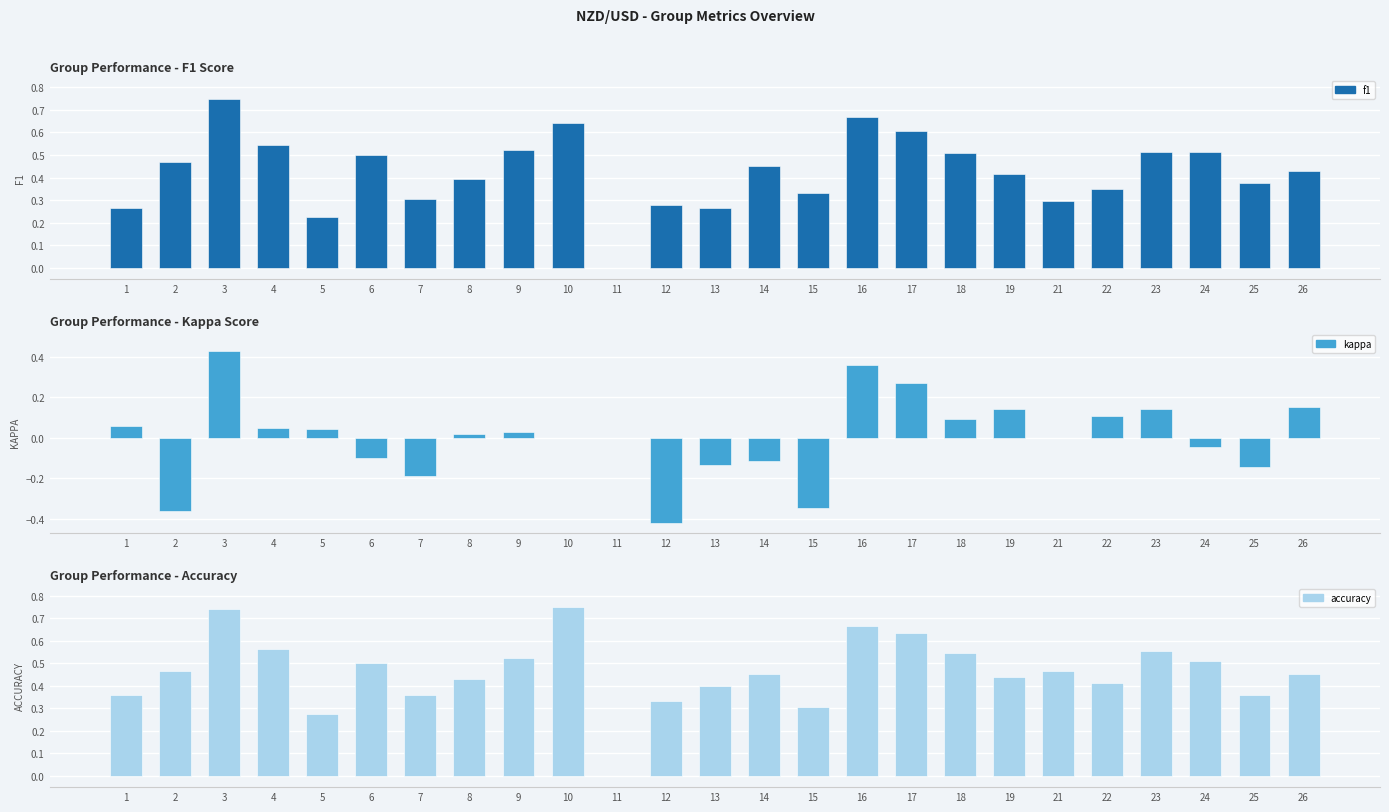

Reading left to right, list all the values displayed in this chart.

f1: 0.3	0.5	0.7	0.5	0.2	0.5	0.3	0.4	0.5	0.6	0.0	0.3	0.3	0.4	0.3	0.7	0.6	0.5	0.4	0.3	0.3	0.5	0.5	0.4	0.4
kappa: 0.1	-0.4	0.4	0.0	0.0	-0.1	-0.2	0.0	0.0	0.0	0.0	-0.4	-0.1	-0.1	-0.3	0.4	0.3	0.1	0.1	0.0	0.1	0.1	-0.0	-0.1	0.2
accuracy: 0.4	0.5	0.7	0.6	0.3	0.5	0.4	0.4	0.5	0.8	0.0	0.3	0.4	0.5	0.3	0.7	0.6	0.5	0.4	0.5	0.4	0.6	0.5	0.4	0.5